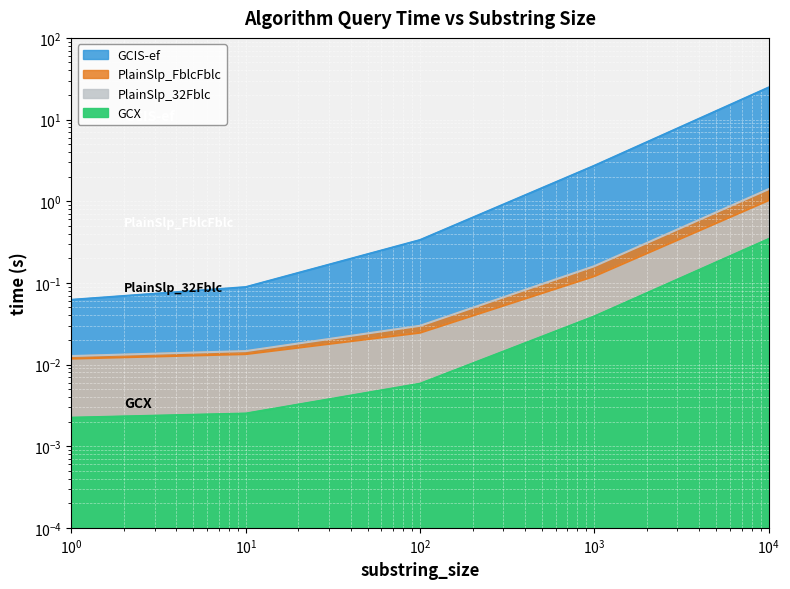

What is the total value across all series at 100?

0.4